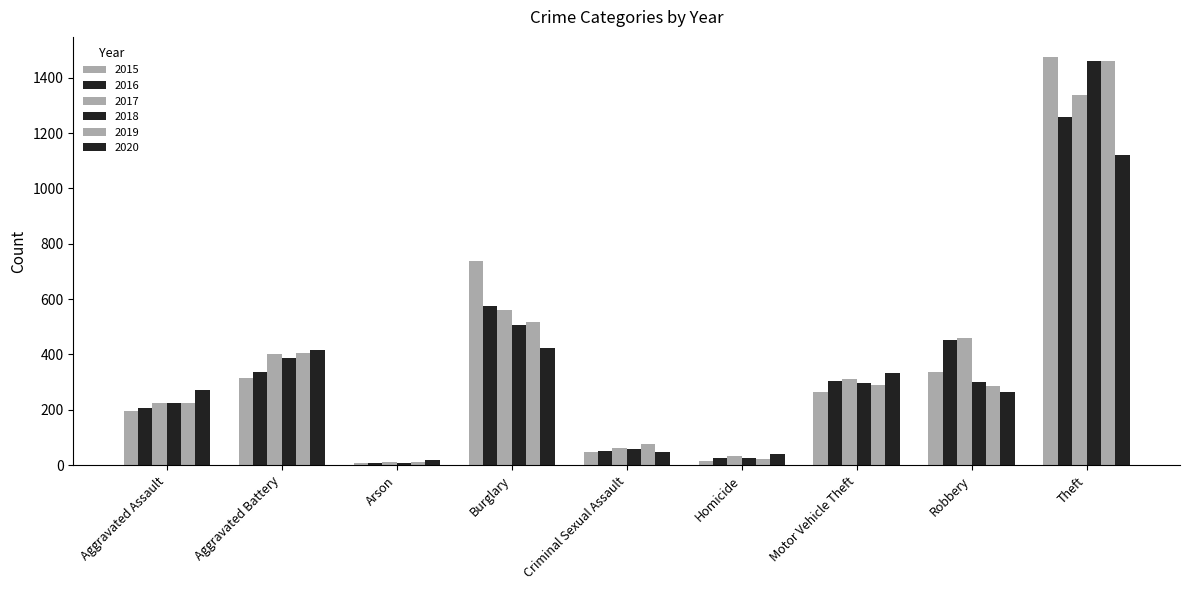

What is the label of the 5th bar from the left?

Criminal Sexual Assault